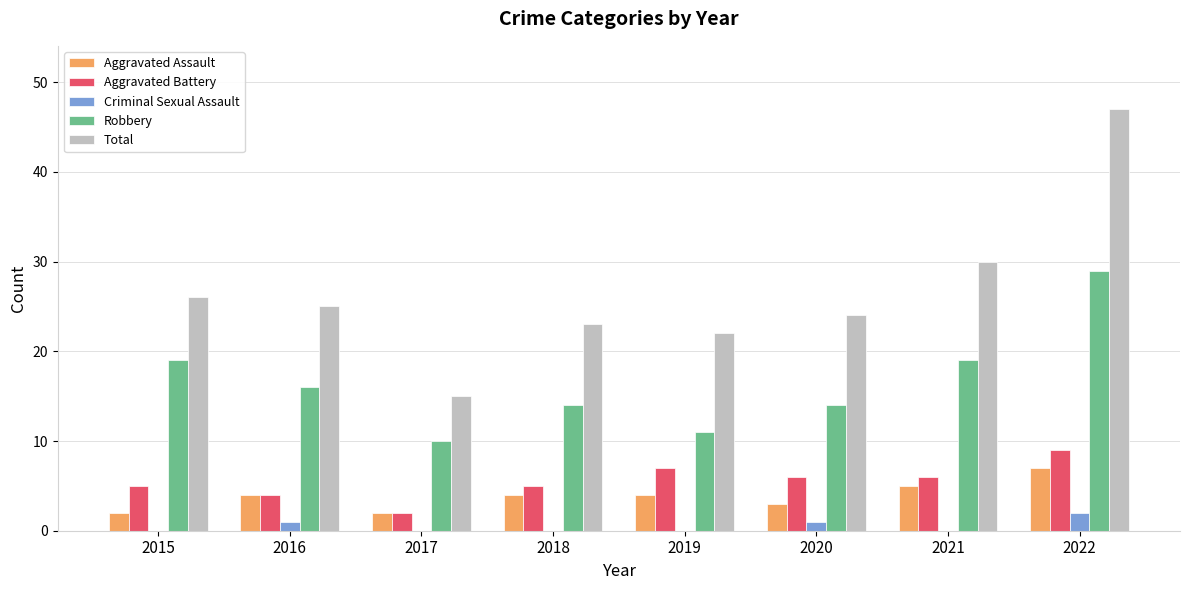

How many Aggravated Assault values are between 3 and 5?

5